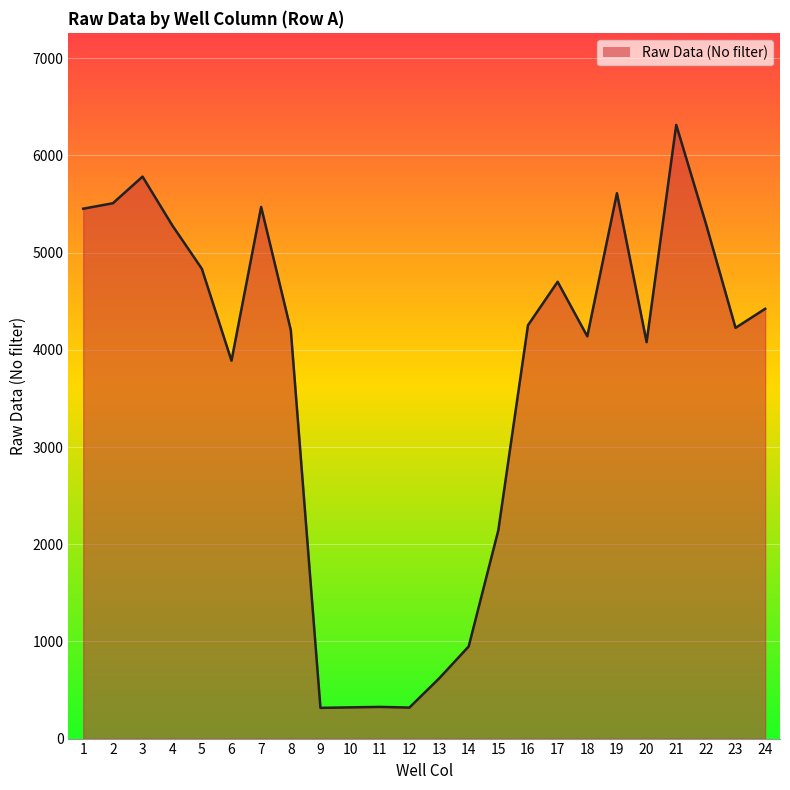

Approximately how many times larger is the value at 24 compared to 14?

4.7